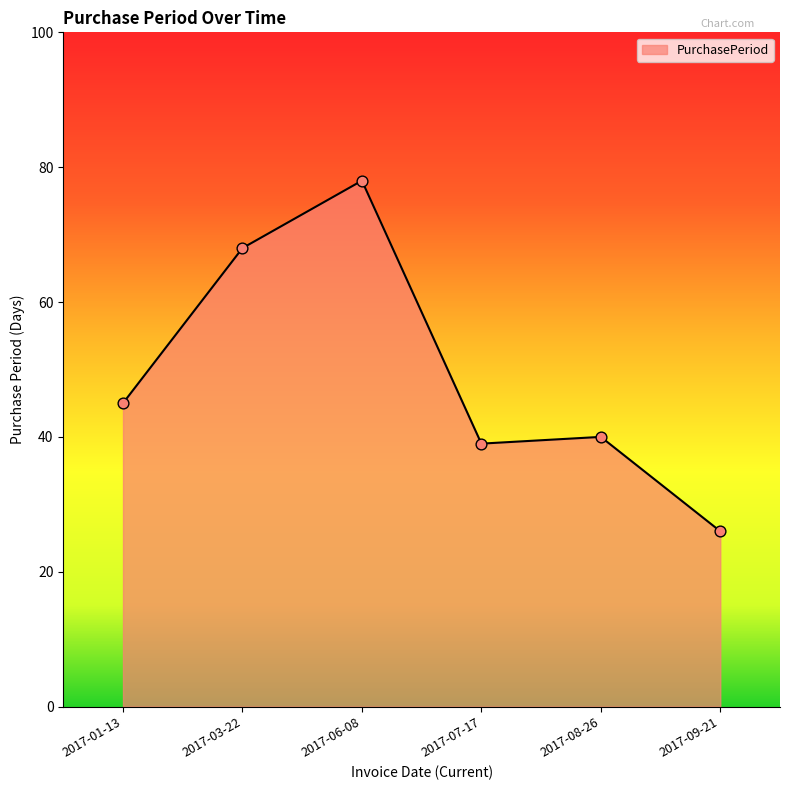

Which has a higher value, 2017-09-21 or 2017-07-17?

2017-07-17